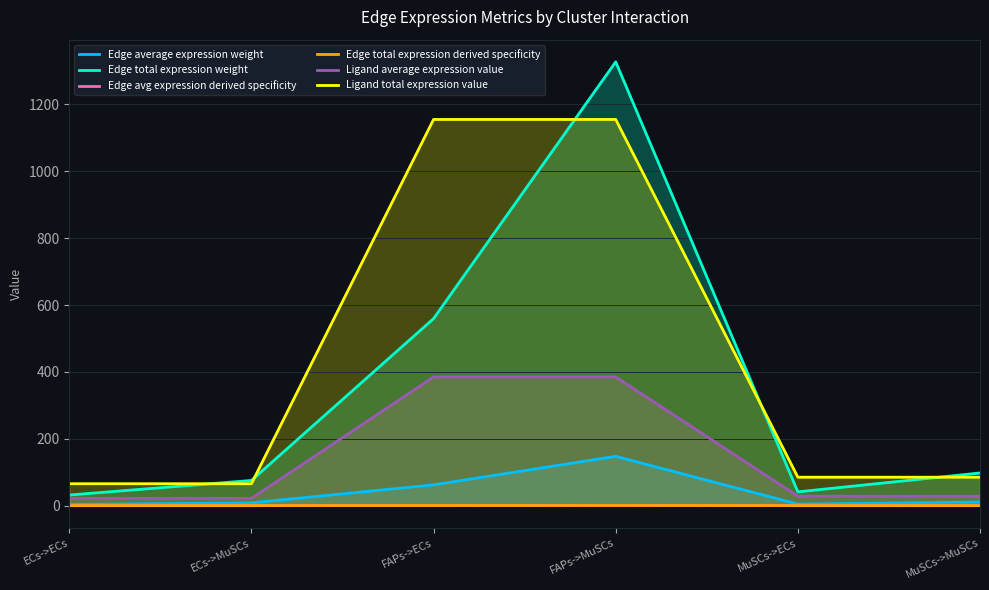

True or false: Edge total expression weight and Edge avg expression derived specificity intersect in this chart.

False